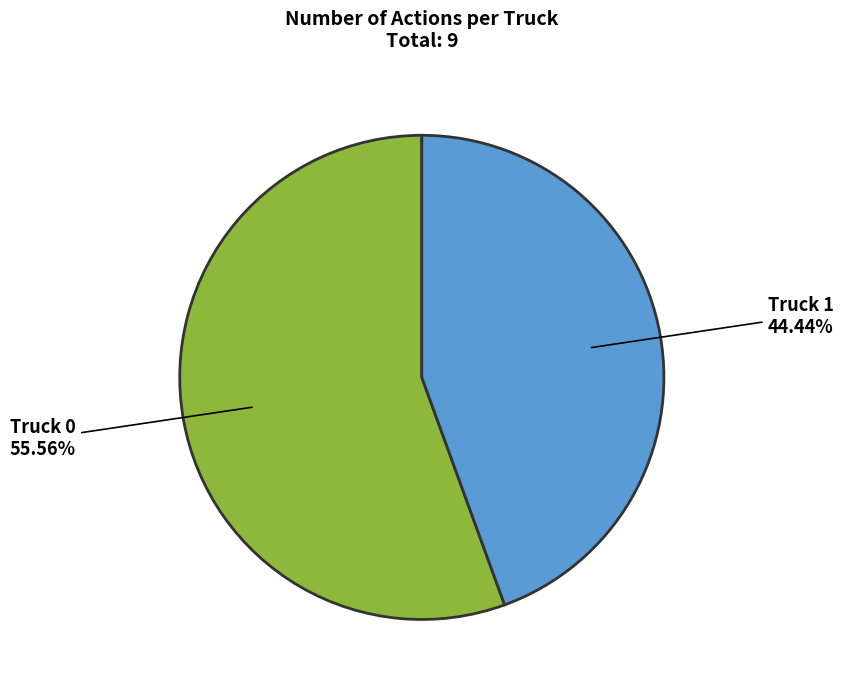

Is there any slice that represents more than half of the pie?

Yes